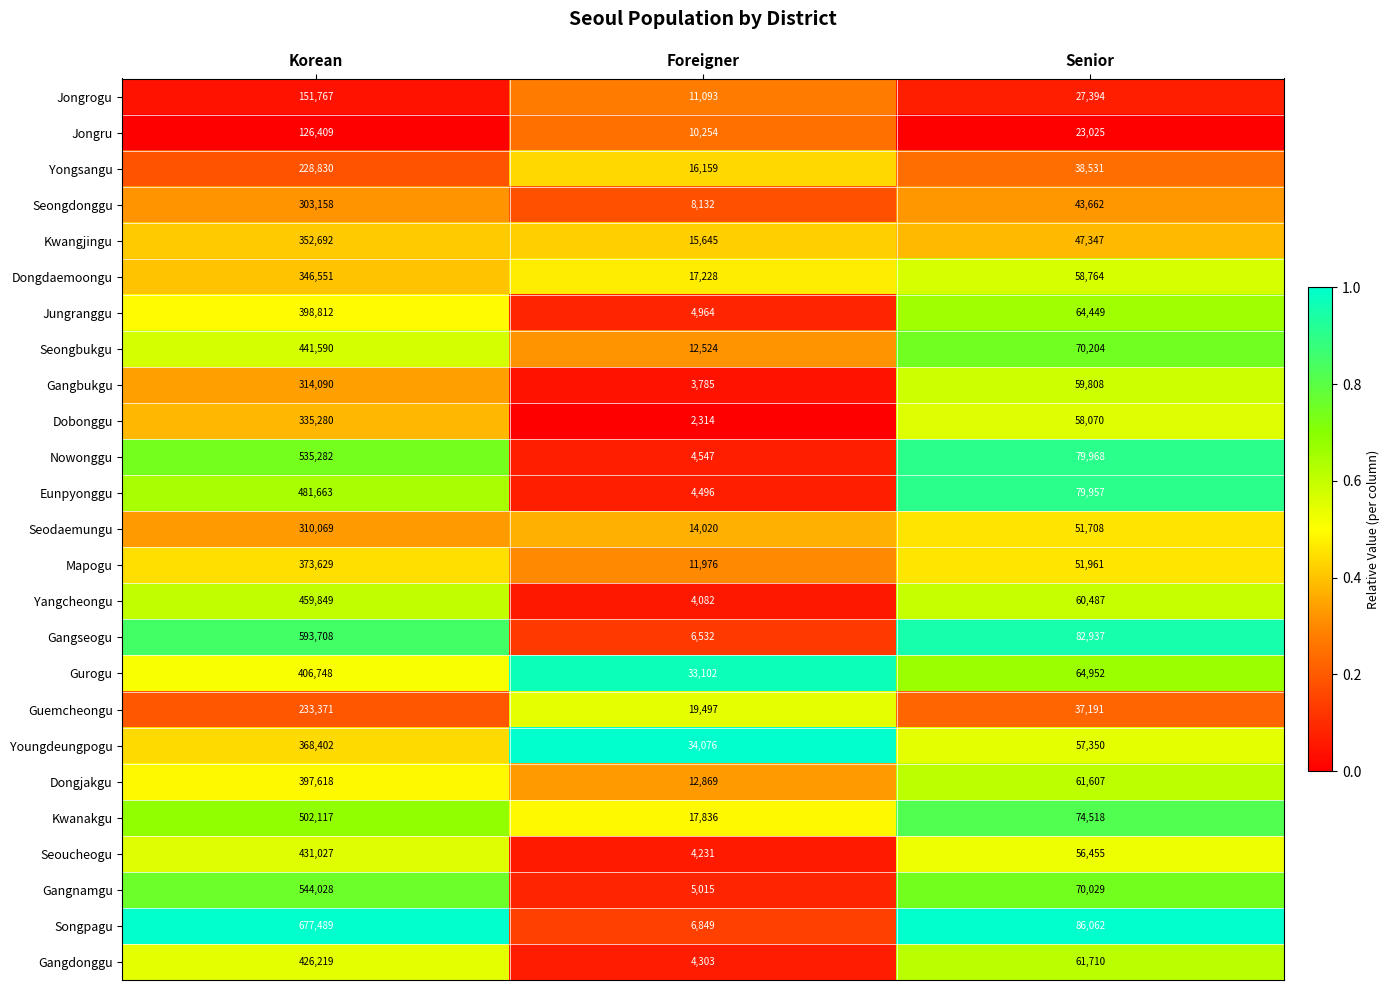

Rank the series by their maximum value, from lowest to highest.

Jongru, Jongrogu, Yongsangu, Guemcheongu, Seongdonggu, Seodaemungu, Gangbukgu, Dobonggu, Dongdaemoongu, Kwangjingu, Youngdeungpogu, Mapogu, Dongjakgu, Jungranggu, Gurogu, Gangdonggu, Seoucheogu, Seongbukgu, Yangcheongu, Eunpyonggu, Kwanakgu, Nowonggu, Gangnamgu, Gangseogu, Songpagu